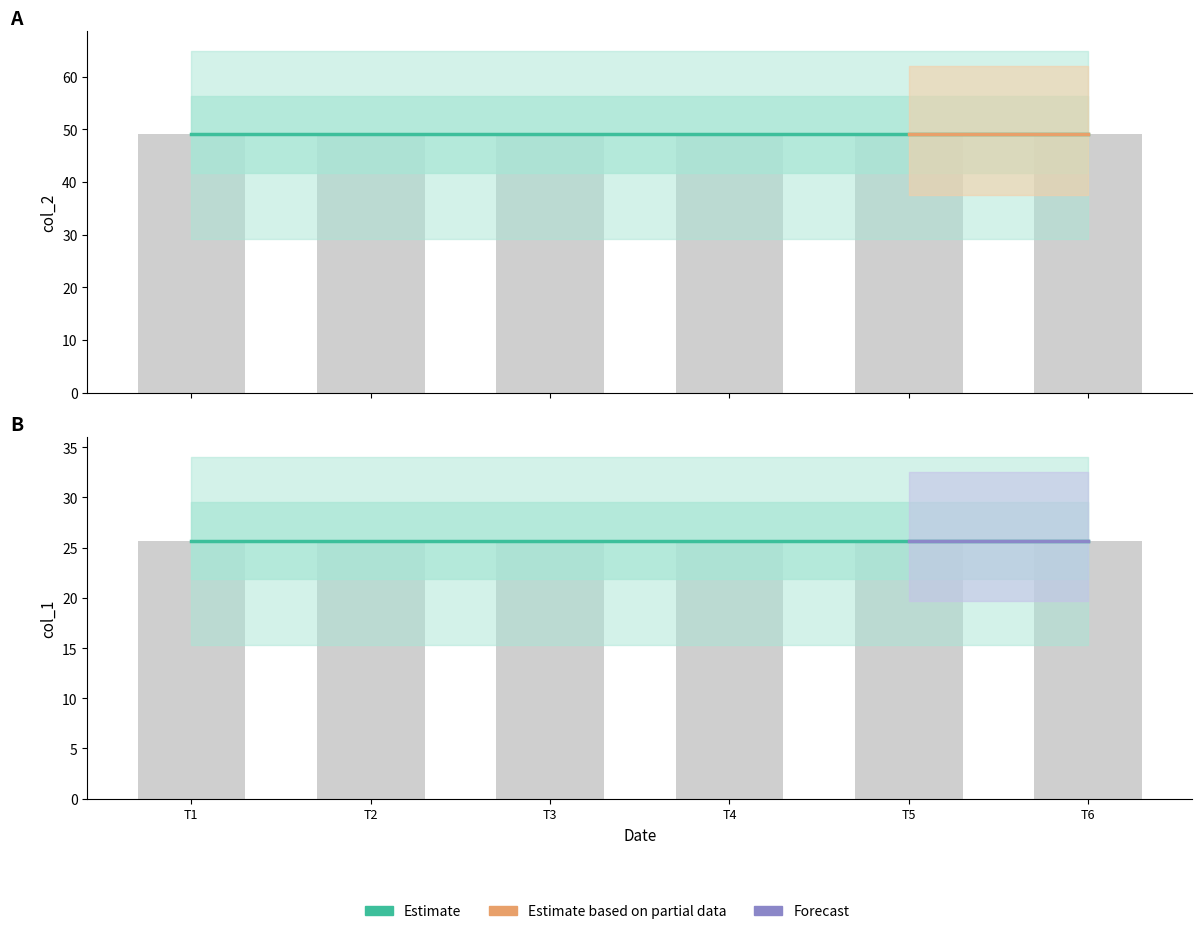

Rank the series by their average value, from lowest to highest.

col_1, col_2